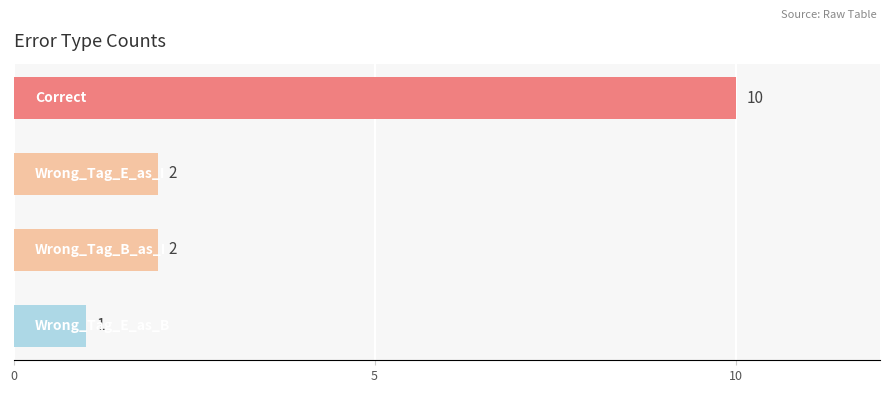

What is the difference between the maximum and minimum values?

9